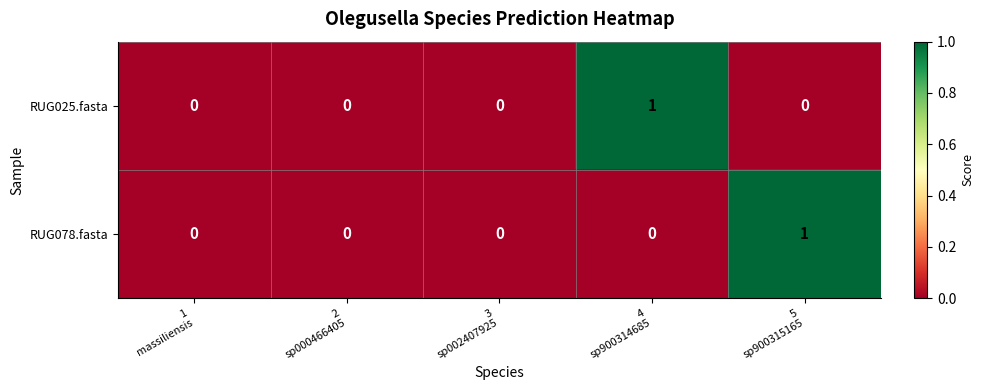

How many data points does each series have?

5